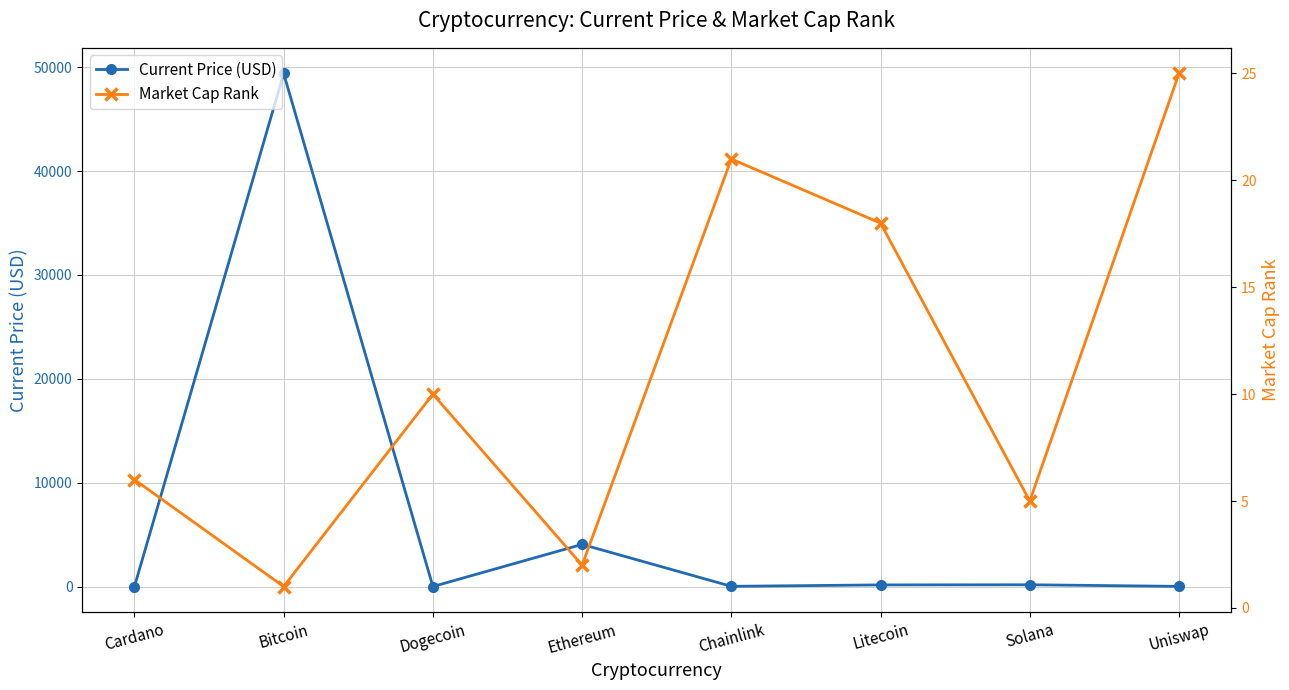

Which category has the lowest value across all series?

Dogecoin